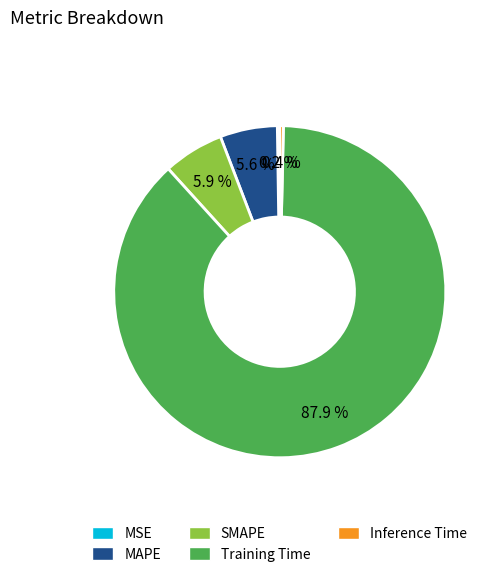

Which slice is the largest?

Training Time